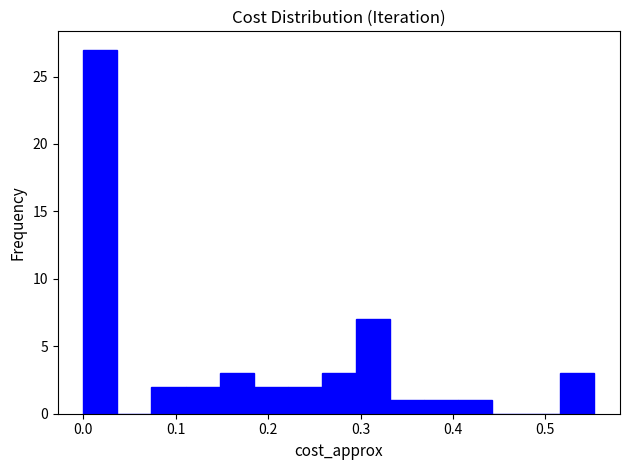

Read against the x-axis, roughly where is the centre of the tallest bar?

0.02